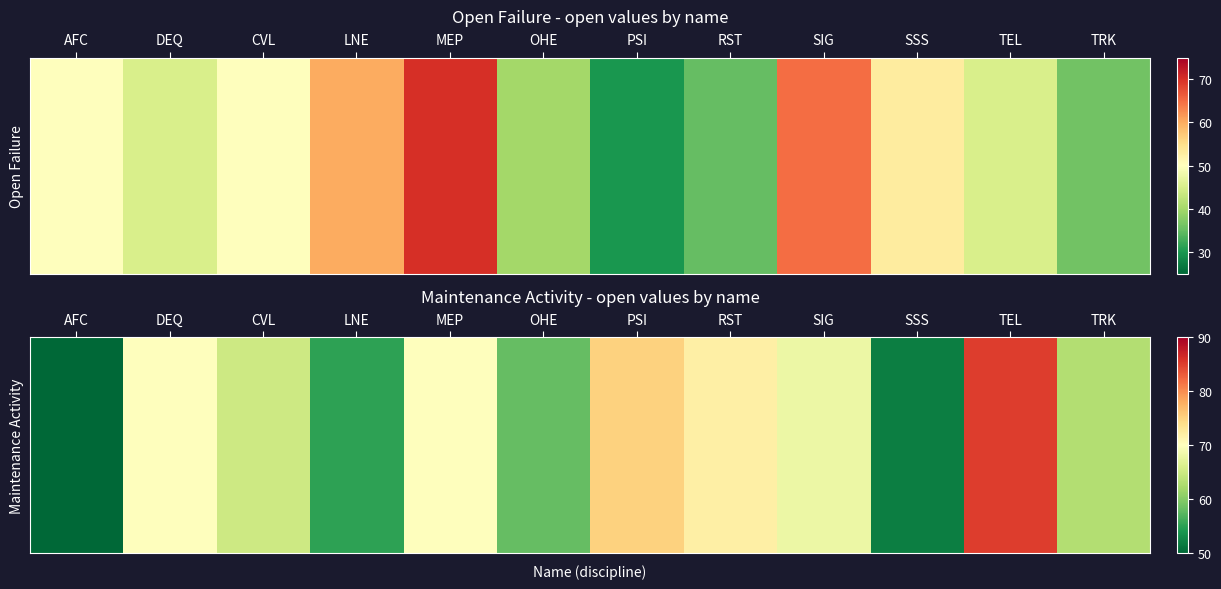

What is the sum of the values at SSS and CVL?

117